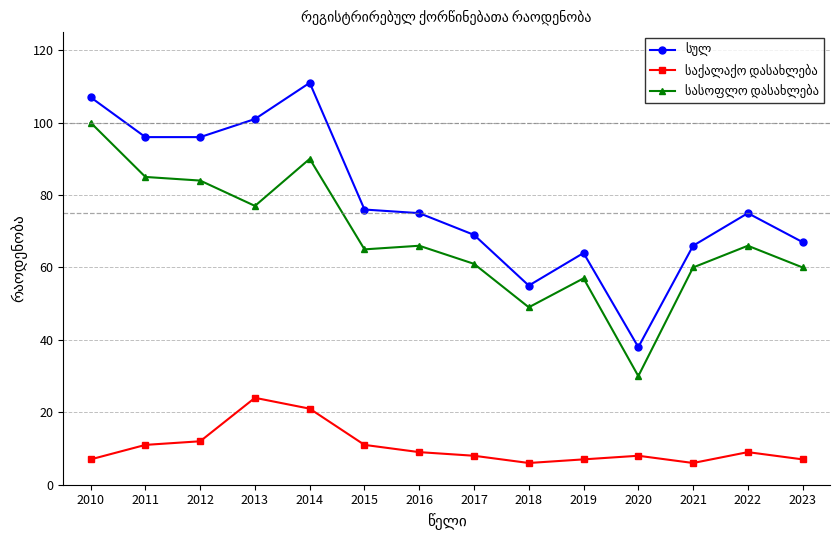

At which category does the chart reach its peak across all series?

2014